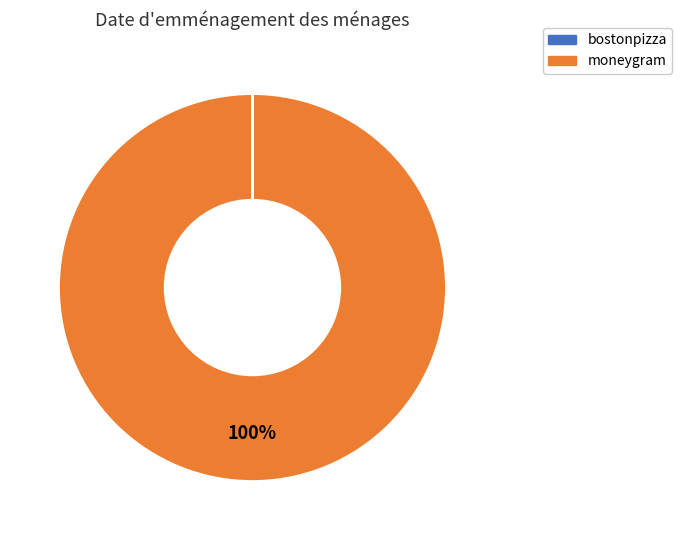

Is it true that moneygram is 100% of the pie?

True